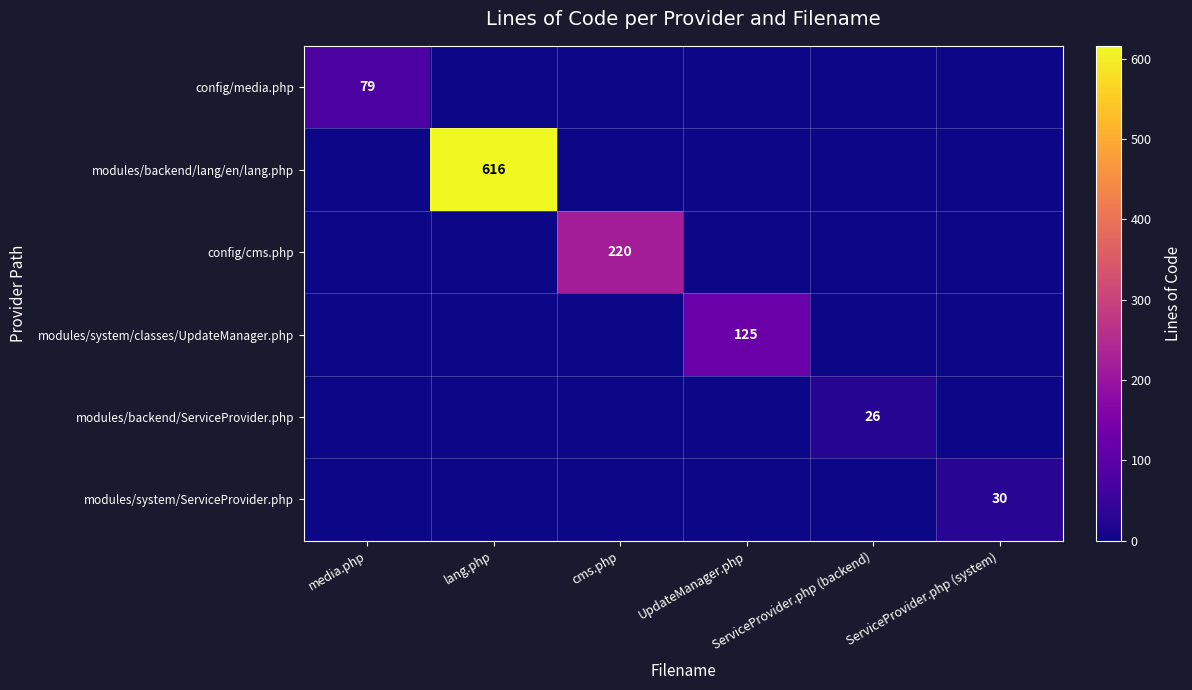

What is the difference between the maximum and minimum values in the modules/system/classes/UpdateManager.php series?

125